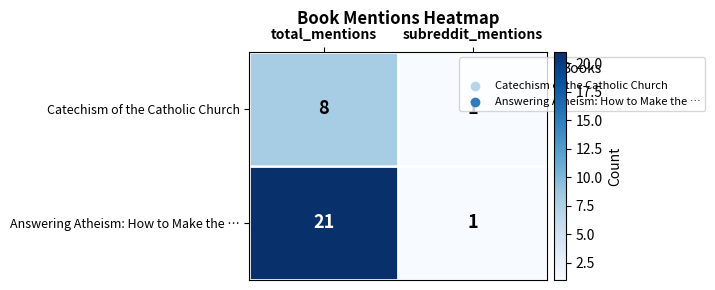

Between total_mentions and subreddit_mentions, which series saw the biggest shift?

Answering Atheism: How to Make the …